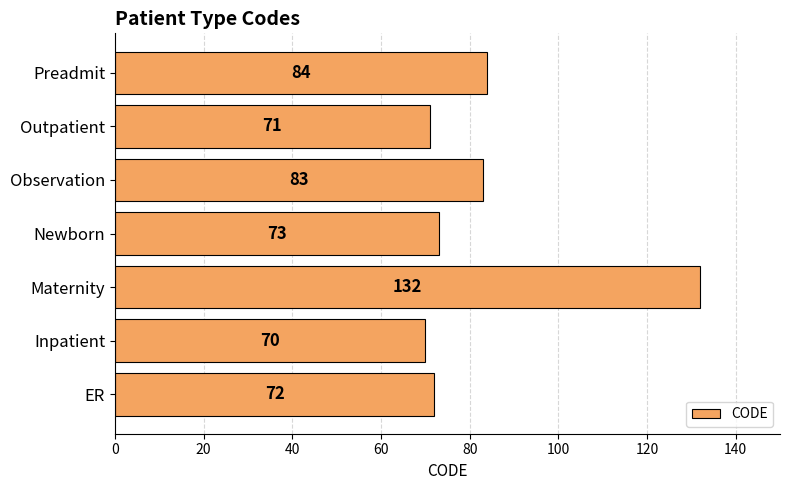

Rank the categories by value from highest to lowest.

Maternity, Preadmit, Observation, Newborn, ER, Outpatient, Inpatient